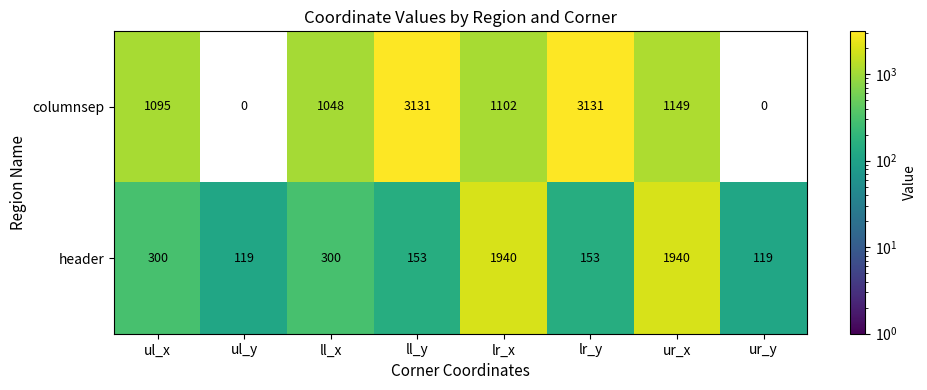

What is the sum of the header values at lr_x and ul_x?

2240